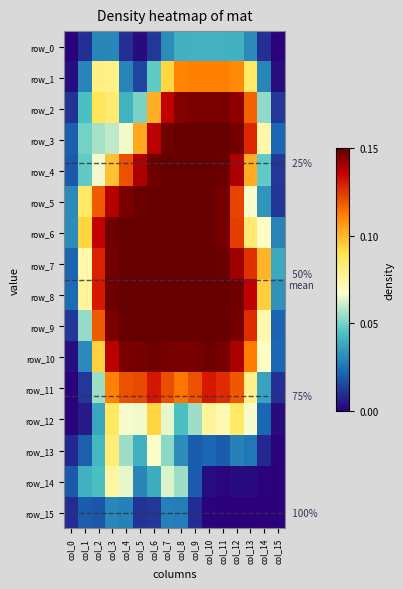

Which series has the largest range (max minus min)?

row_10